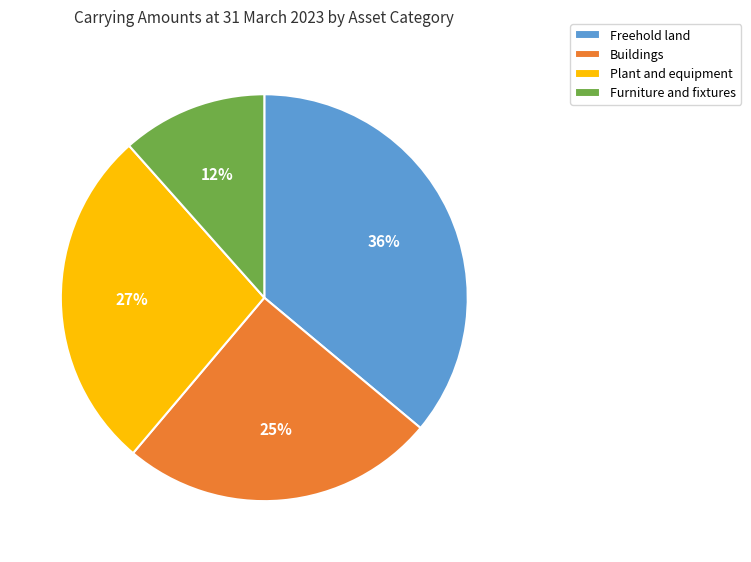

What is the ratio of the value at Furniture and fixtures to the value at Freehold land?

0.3